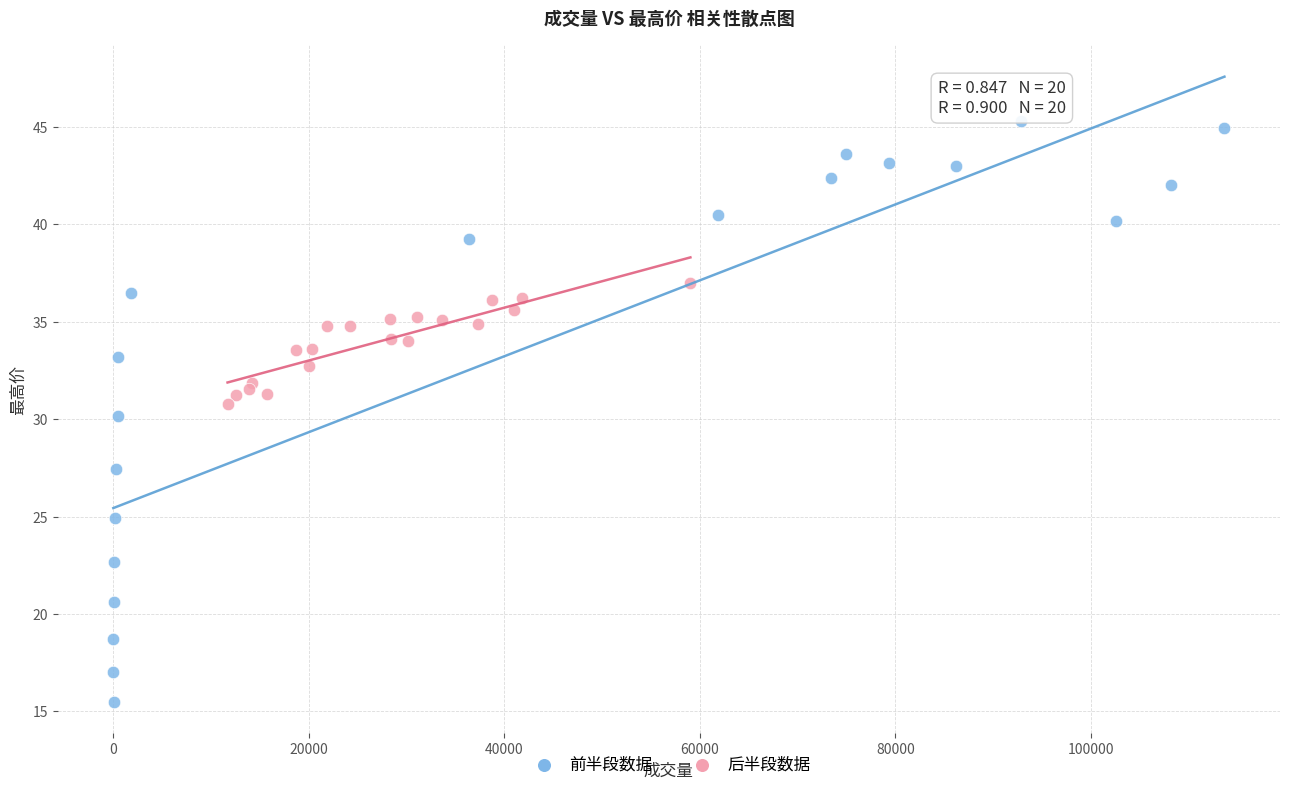

Which series reaches the maximum Y coordinate?

前半段数据